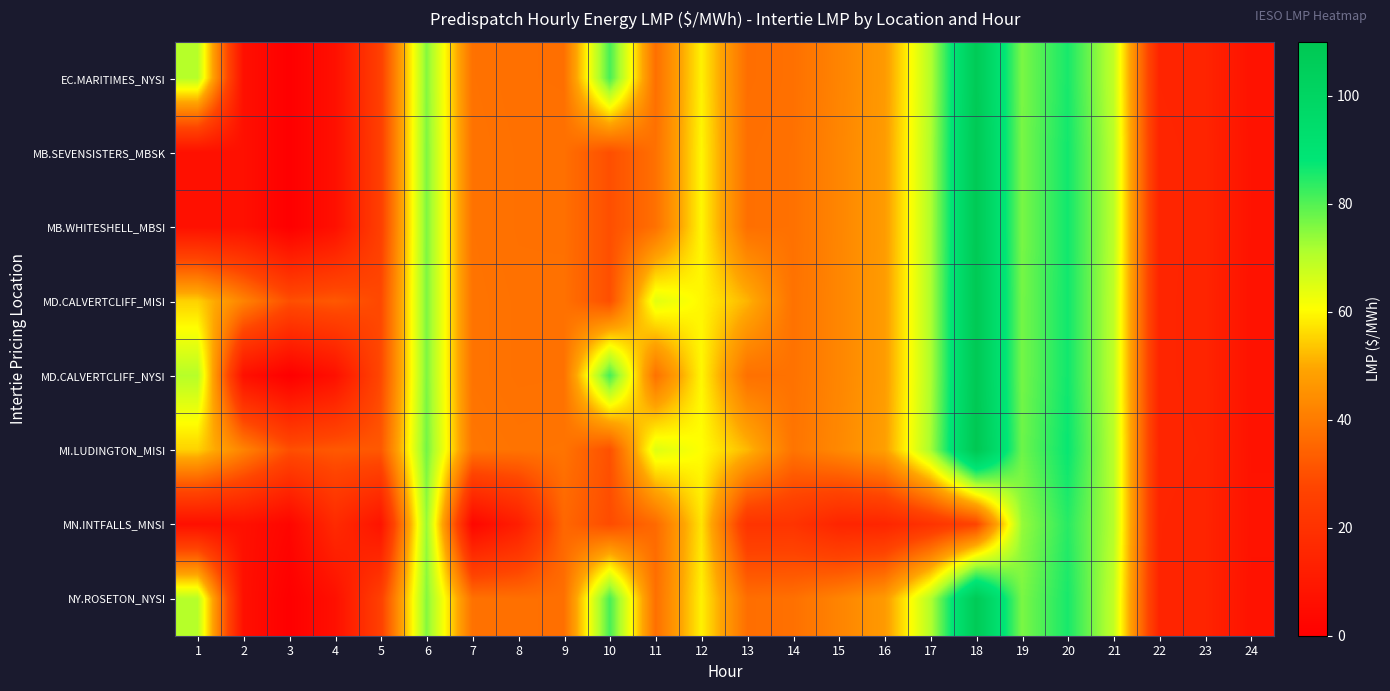

Rank the series by their maximum value, from highest to lowest.

MI.LUDINGTON_MISI, MD.CALVERTCLIFF_MISI, MD.CALVERTCLIFF_NYSI, MB.SEVENSISTERS_MBSK, MB.WHITESHELL_MBSI, EC.MARITIMES_NYSI, NY.ROSETON_NYSI, MN.INTFALLS_MNSI